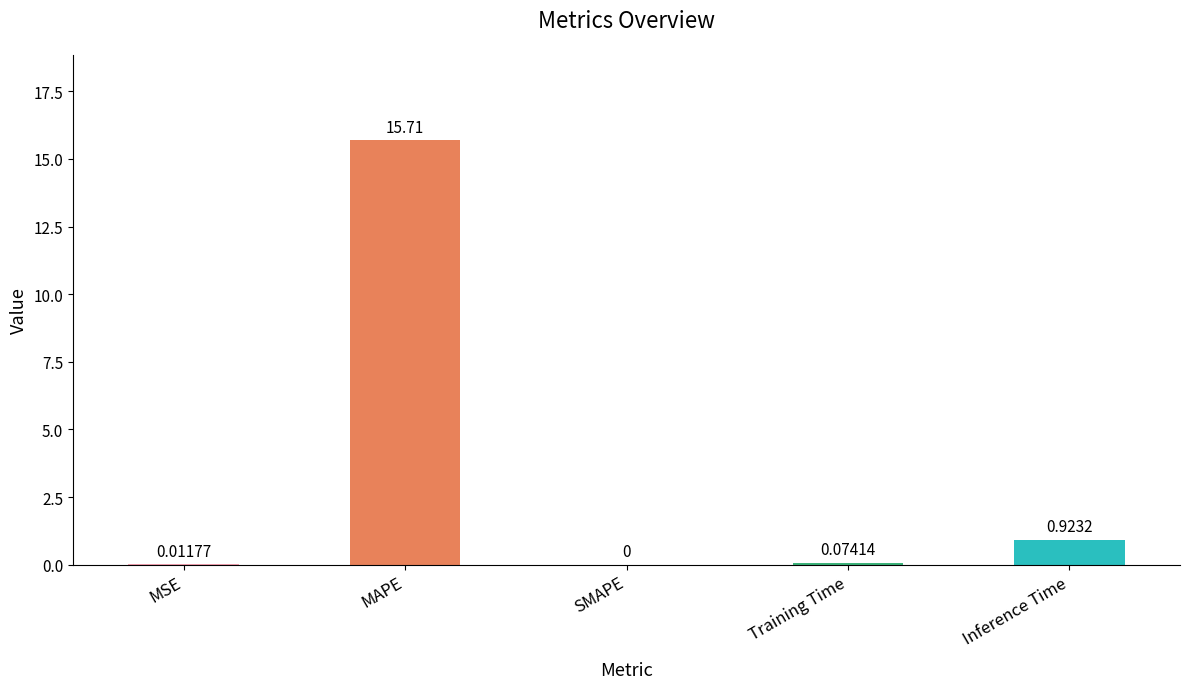

Where is the data nearest to the value 7?

Inference Time